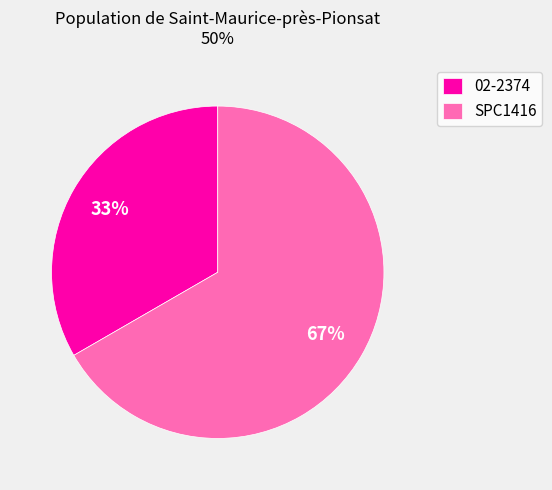

Which category accounts for the majority?

SPC1416